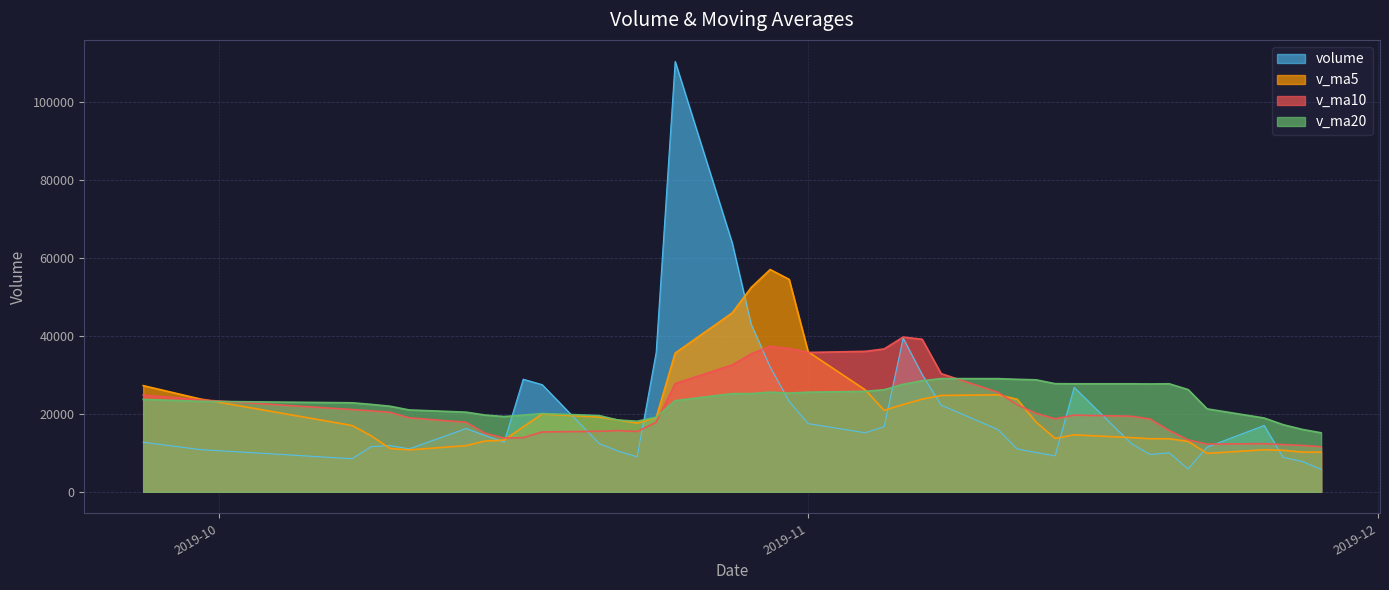

What is the difference between the second highest and second lowest values in the v_ma20 series?

13021.4